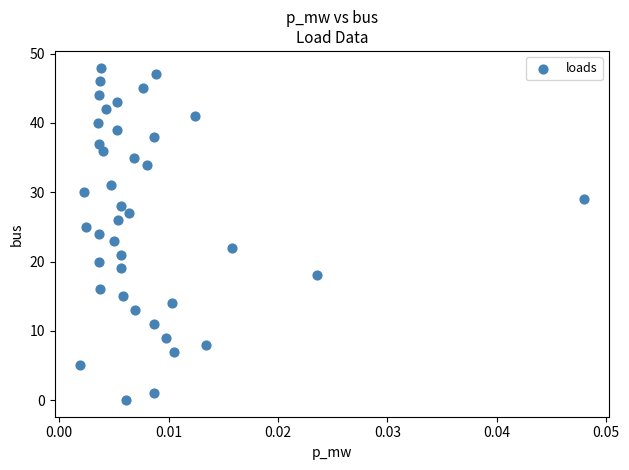

What is the range of Y values (max minus min)?

48